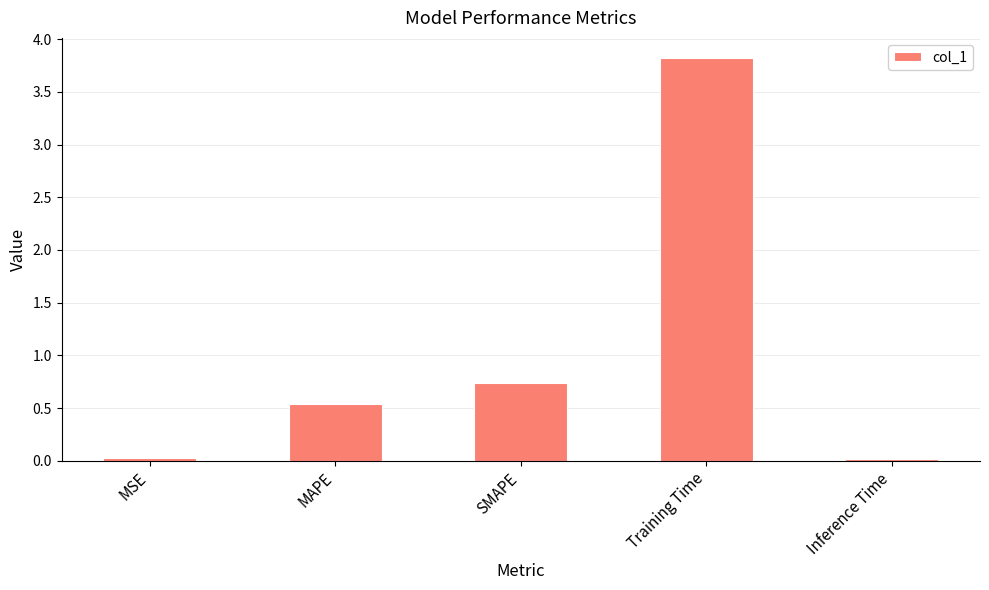

The chart shows a value of 0.5 at MAPE. True or false?

True